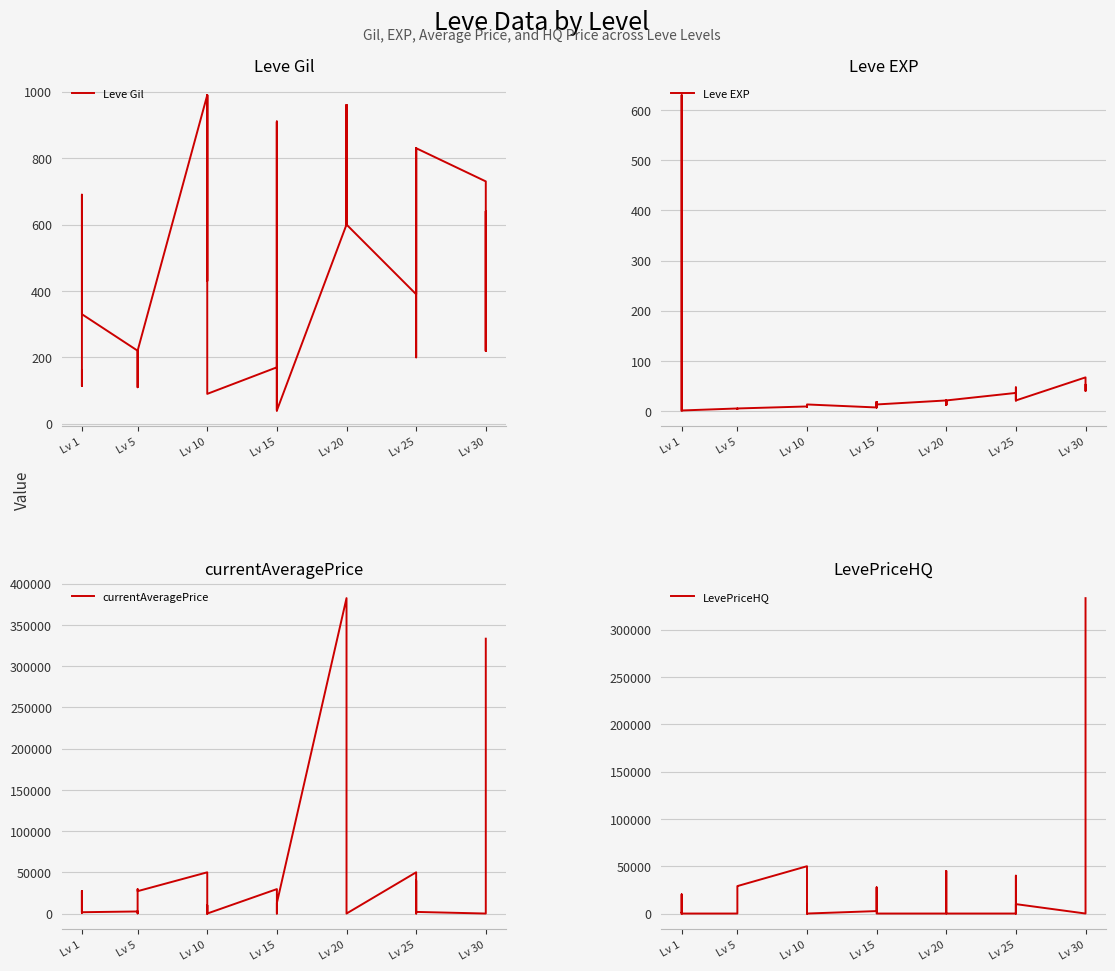

The currentAveragePrice series shows 16596 at Lv 15. True or false?

False